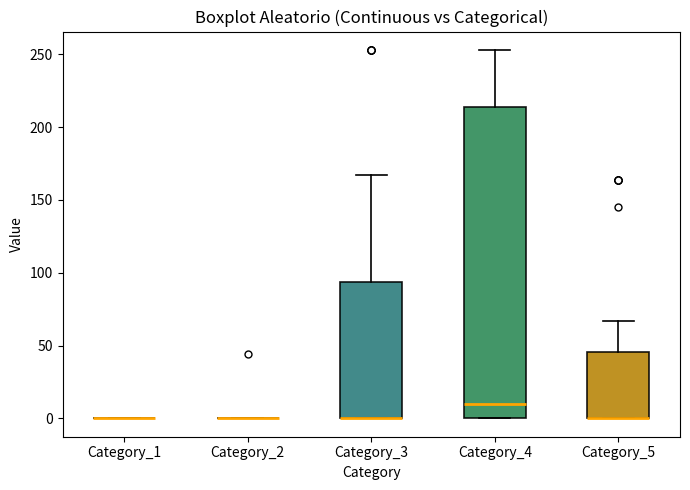

Reading left to right, read every box against the y-axis: the position of its median line, the range the box covers, and the ends of its whiskers. The values are not printed on the chart, so give them approximately, as read against the axis.

Category_1: box collapsed to a line at 0, whiskers 0 to 0
Category_2: box collapsed to a line at 0, whiskers 0 to 0
Category_3: median 0 (drawn on the box's lower edge), box 0 to 95, whiskers 0 to 165
Category_4: median 10, box 0 to 215, whiskers 0 to 255
Category_5: median 0 (drawn on the box's lower edge), box 0 to 45, whiskers 0 to 65